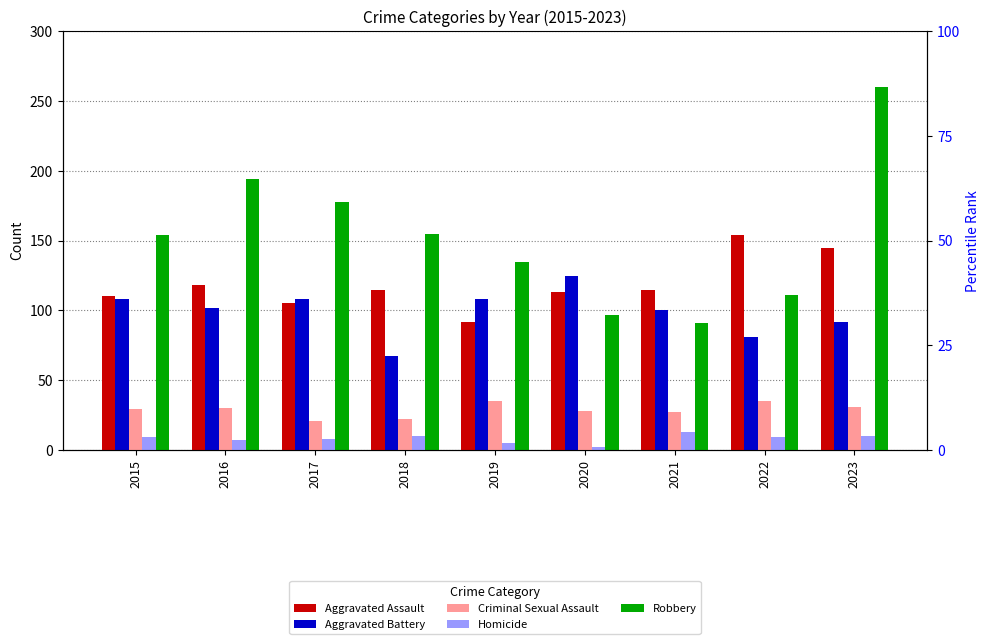

List the series in order of their peak value, lowest first.

Homicide, Criminal Sexual Assault, Aggravated Battery, Aggravated Assault, Robbery